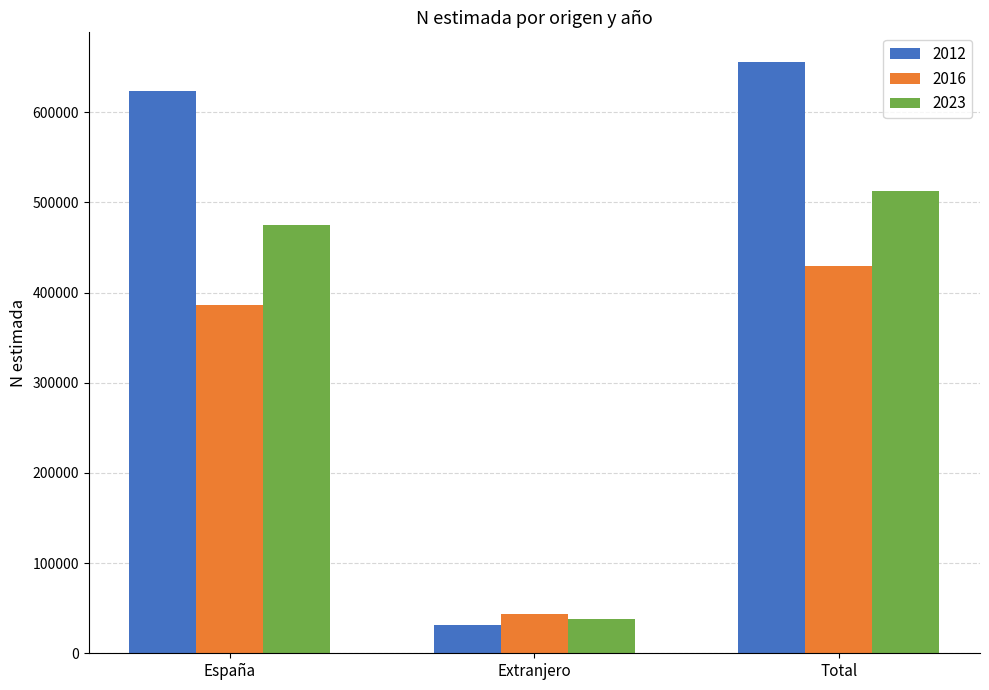

What is the spread (max minus min) of values at Extranjero?

11205